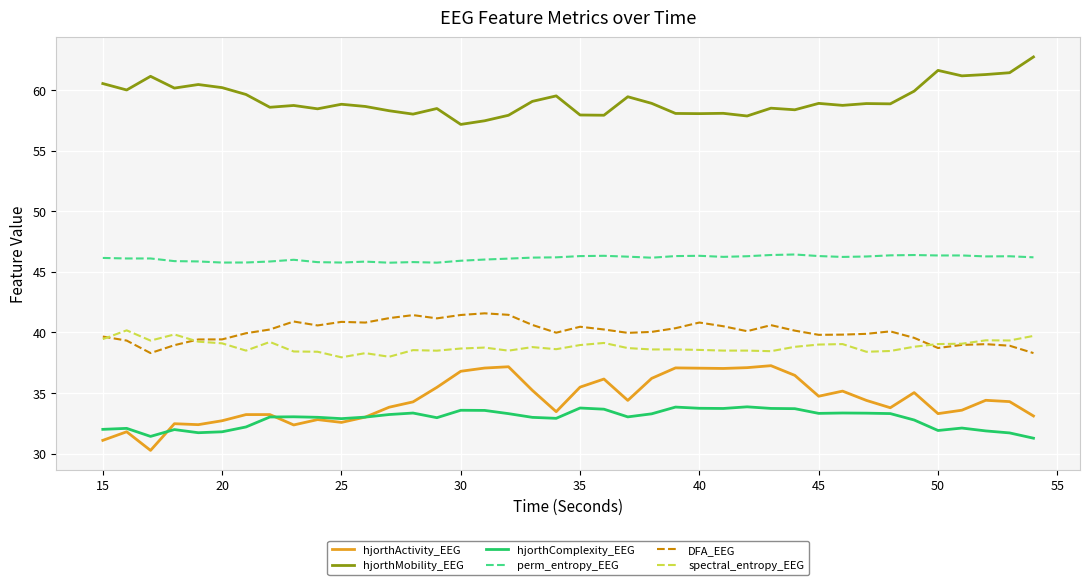

True or false: hjorthMobility_EEG and hjorthActivity_EEG intersect in this chart.

False